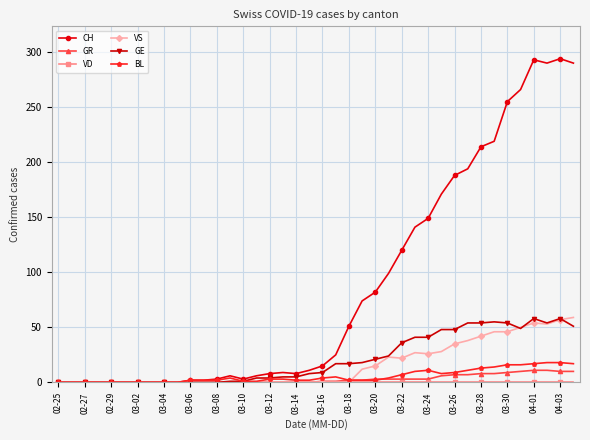

Which series has the largest range (max minus min)?

CH